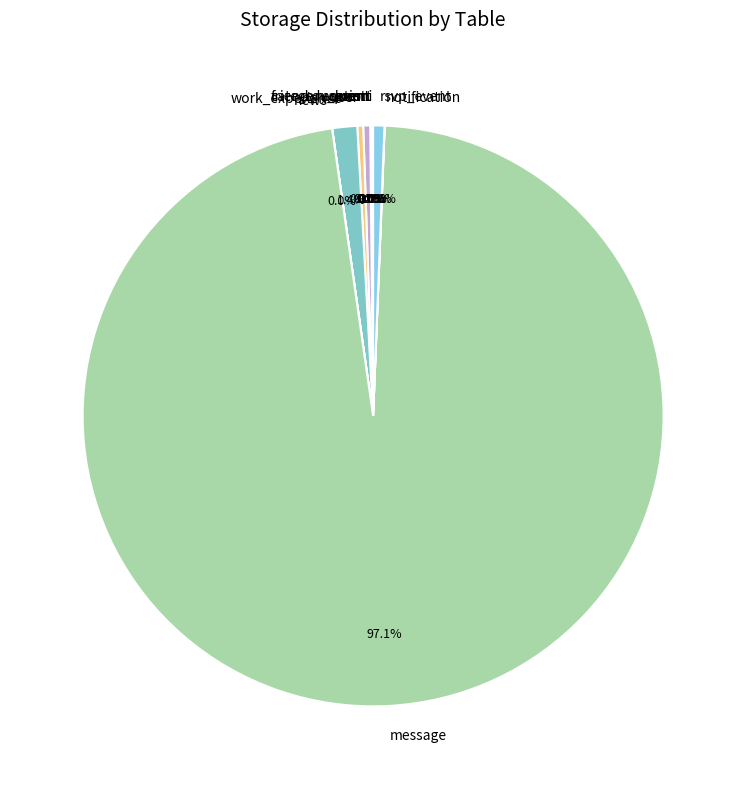

Is there a majority slice in this chart?

Yes